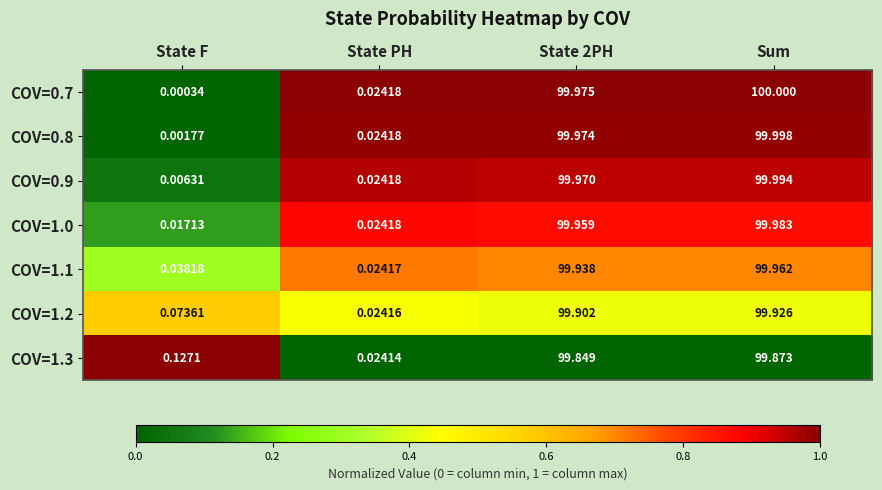

At which category is the sum across all series the highest?

Sum